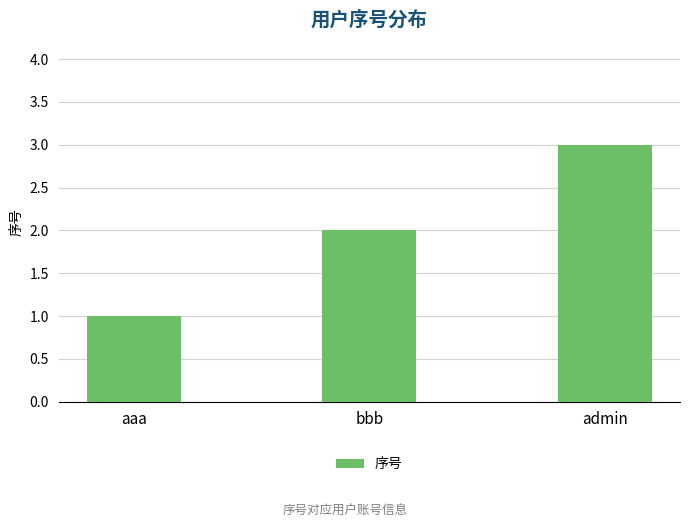

What is the value of the 2nd bar from the left?

2